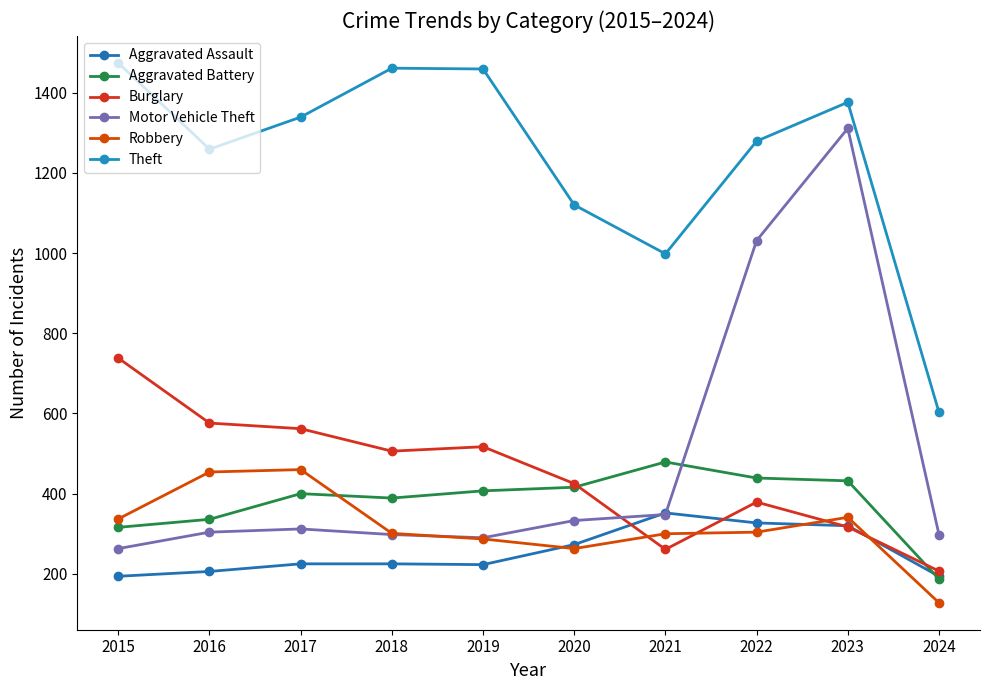

Does the chart display data point markers on the line(s)?

Yes